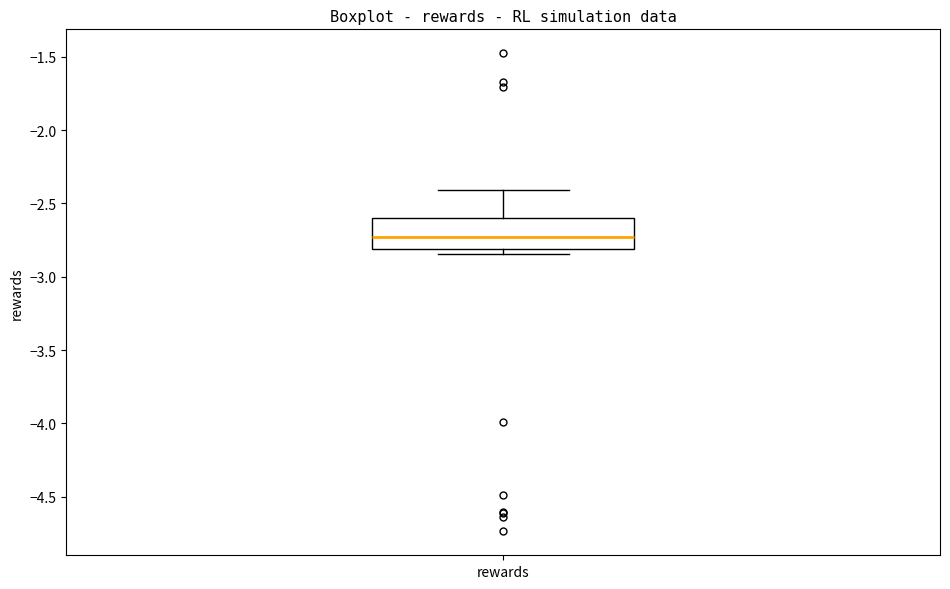

Where does the upper whisker of the box for rewards end on the y-axis? The values are not printed on the chart, so give them approximately, as read against the axis.

-2.40